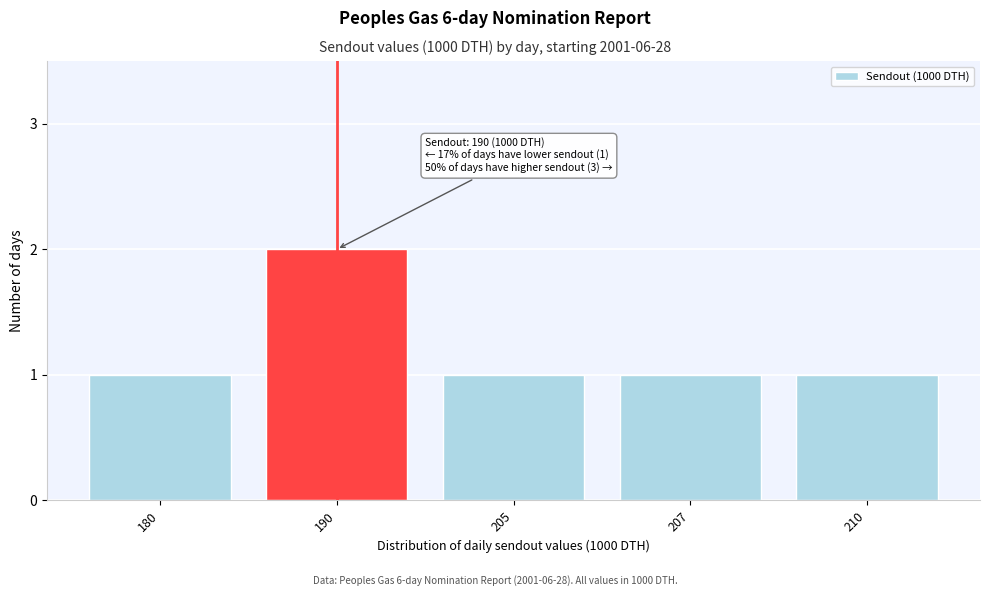

Reading left to right, extract all data points from this chart.

180=1	190=2	205=1	207=1	210=1